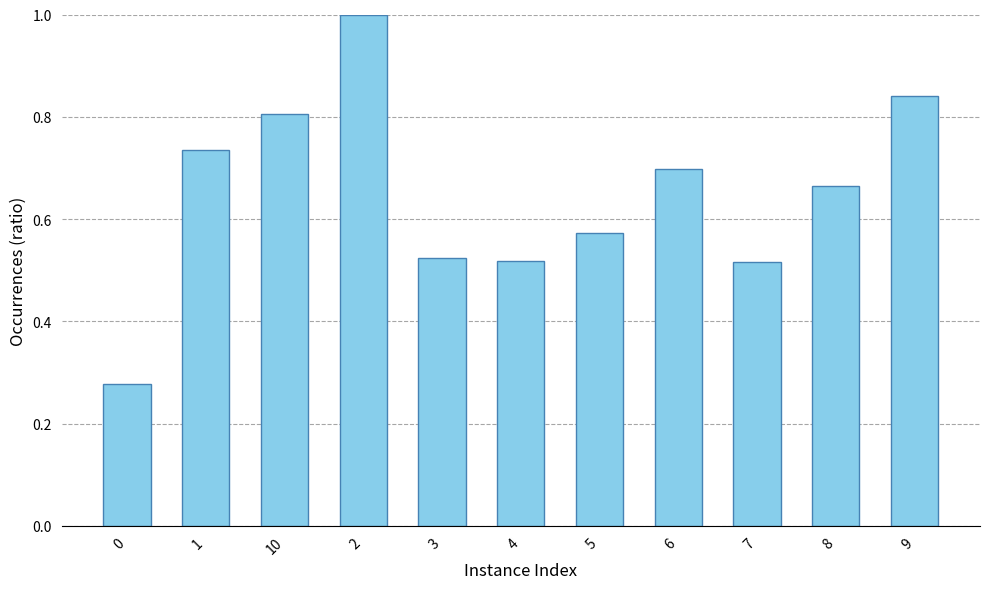

Are the bars grouped side by side (vs. stacked)?

No